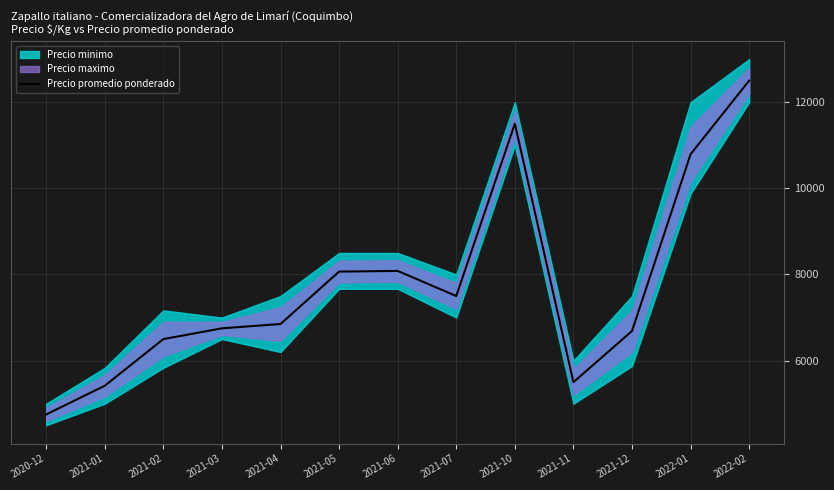

What is the difference between the second highest and second lowest values?

6083